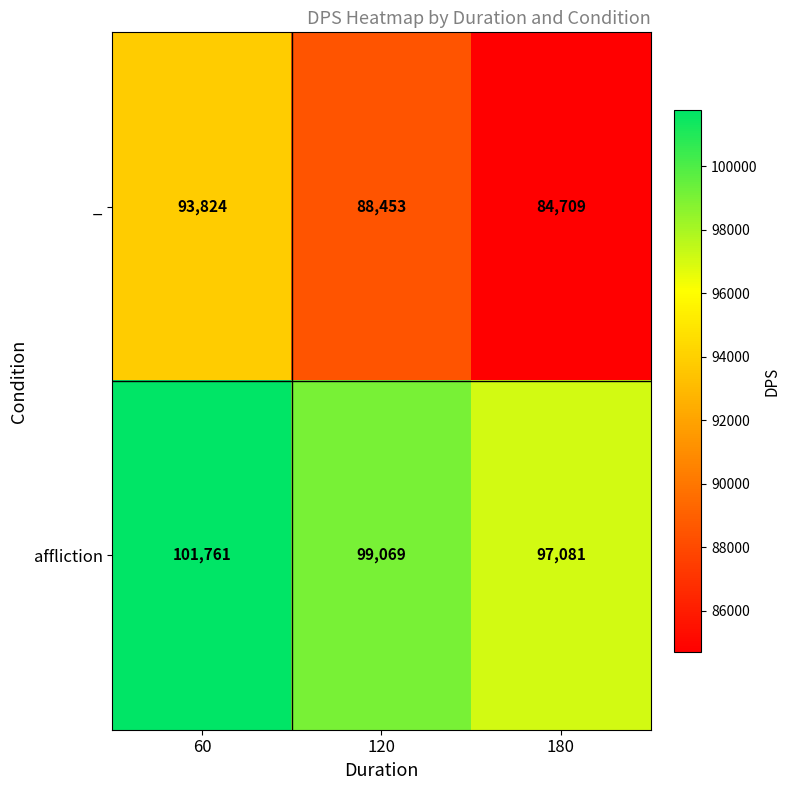

Where does the _ series first go above 88453?

60